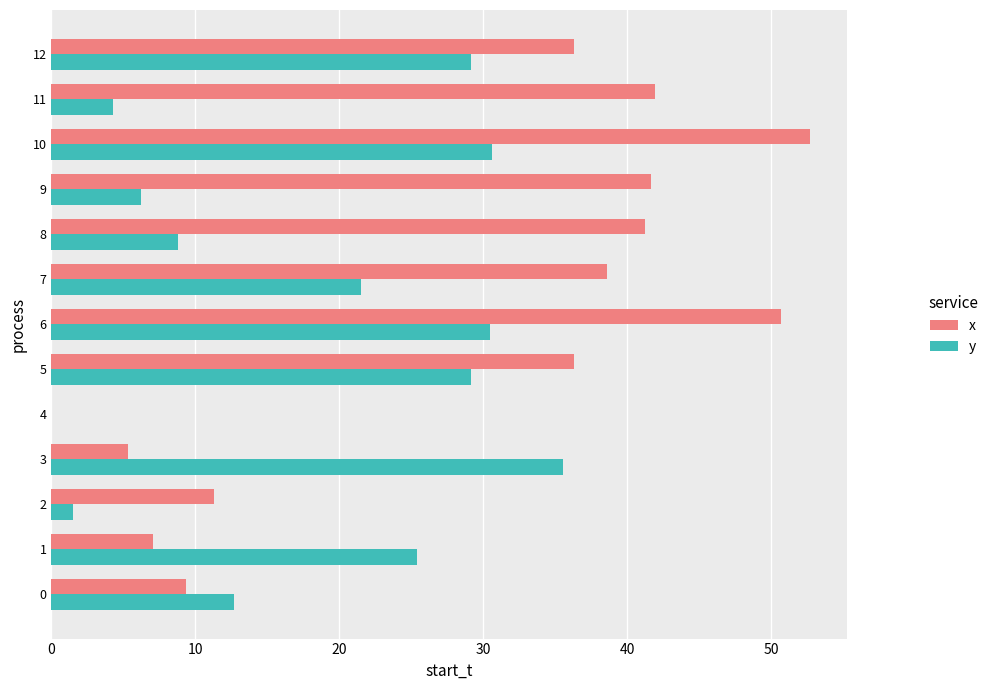

What is the sum of the y values at 8 and 3?

44.4